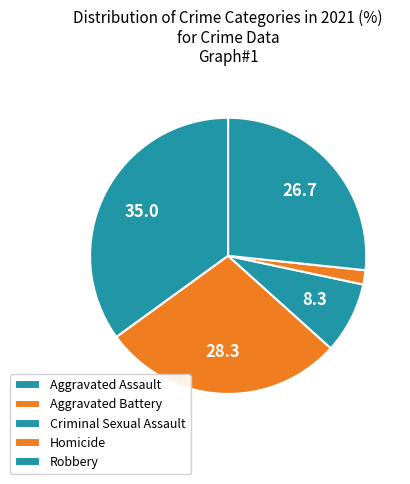

Count the number of slices in the pie.

5